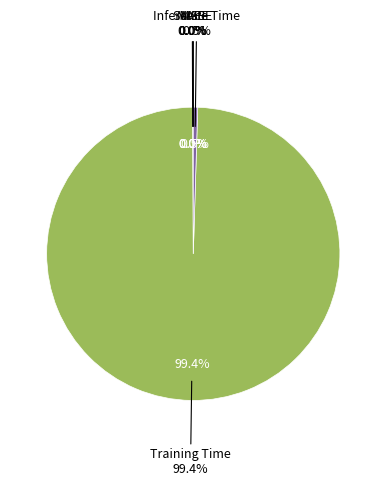

The SMAPE slice represents 1% of the pie. True or false?

False